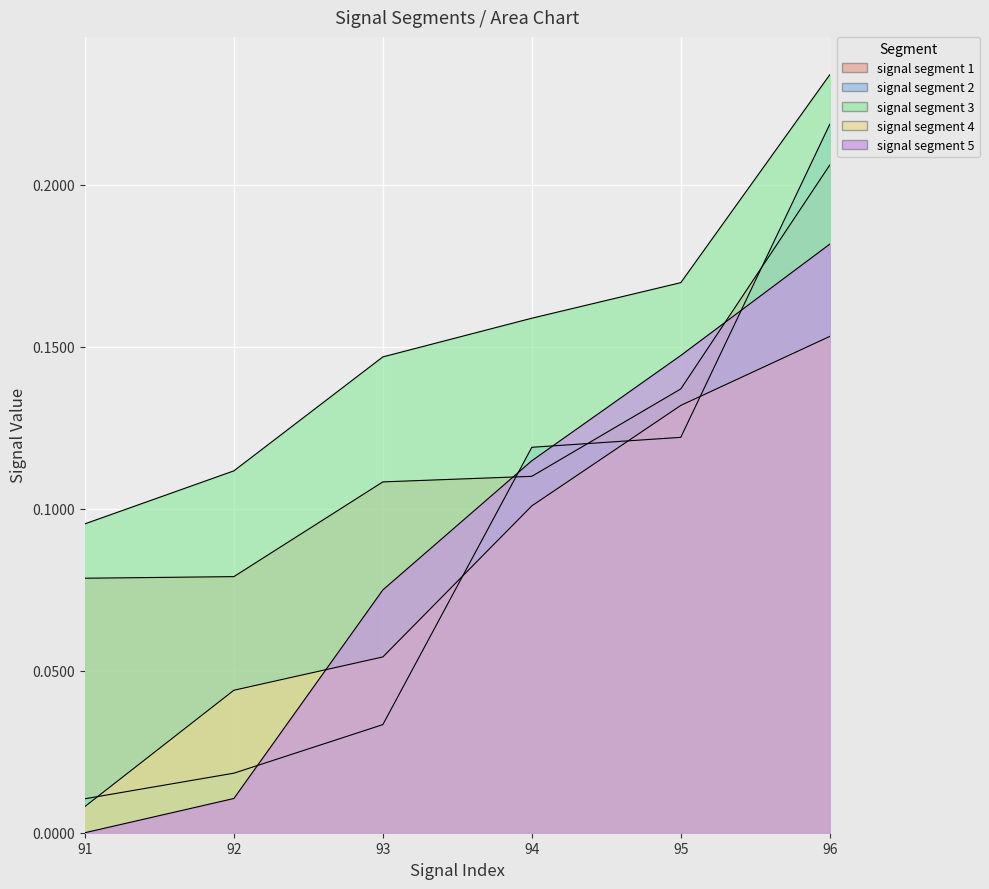

Rank the categories by signal segment 2 value from highest to lowest.

96, 95, 94, 93, 92, 91